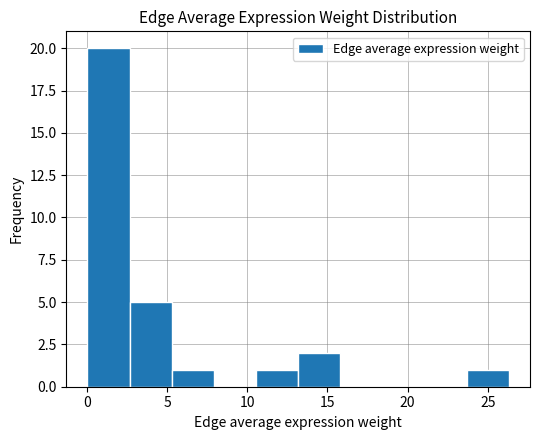

Reading left to right, list every bar in this chart as the range it spans on the x-axis followed by its height. Neither the bar edges nor the heights are printed on the chart, so give them approximately, as read against the axes.

0.0 to 2.5: 20
2.5 to 5.5: 5
5.5 to 8.0: 1
8.0 to 10.5: 0
10.5 to 13.0: 1
13.0 to 16.0: 2
16.0 to 18.5: 0
18.5 to 21.0: 0
21.0 to 23.5: 0
23.5 to 26.5: 1